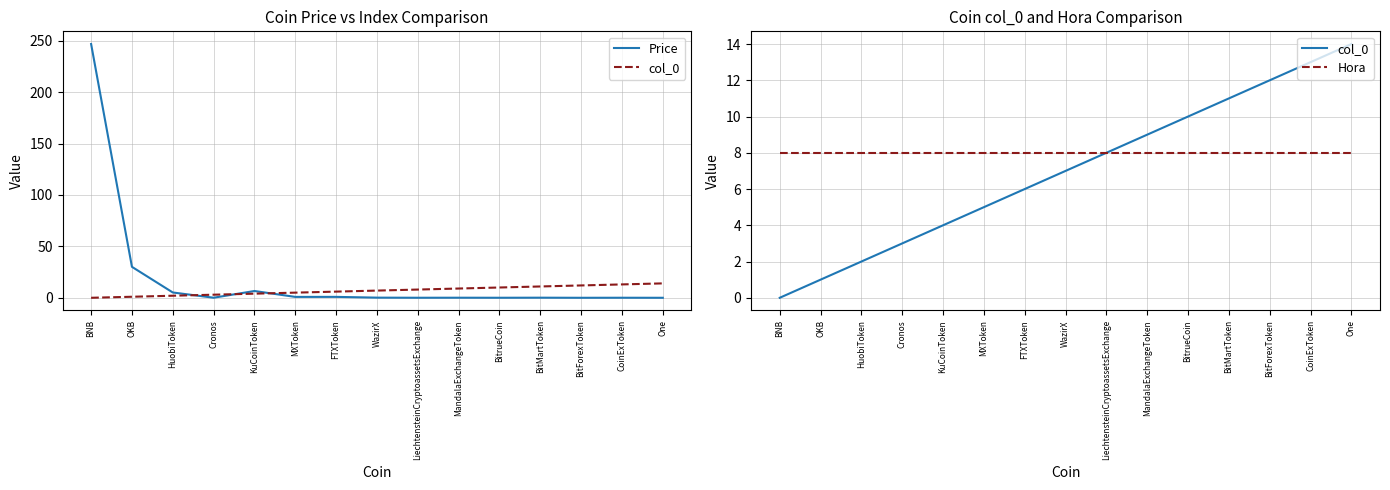

At which category is the sum across all series the highest?

BNB